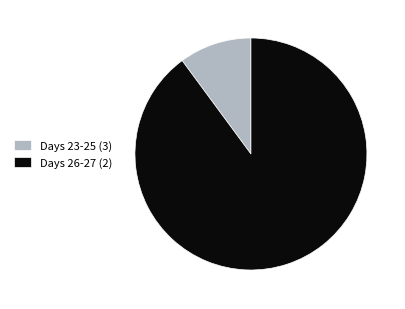

Rank the categories by value from lowest to highest.

Days 23-25 (3), Days 26-27 (2)